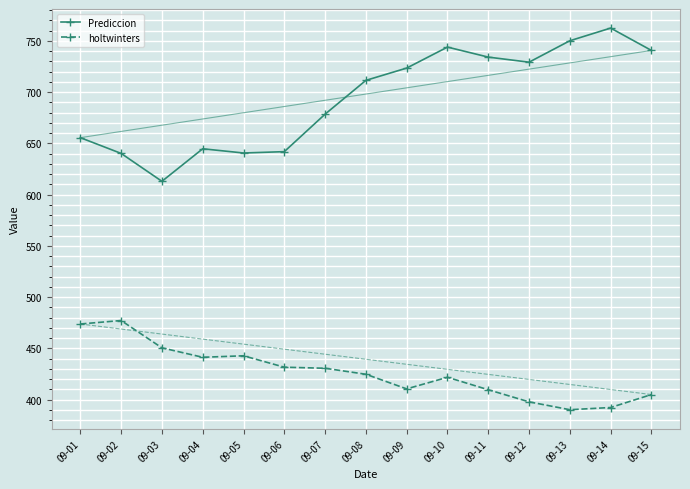

What is the average value of the holtwinters series?

426.7